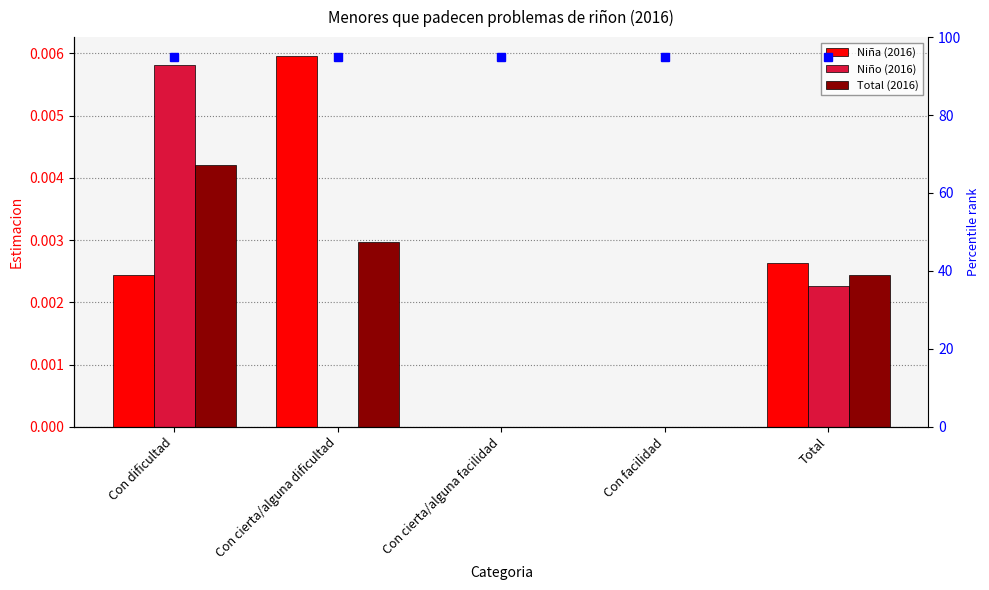

True or false: Niña (2016) has a value of 0.0 at Con facilidad.

True